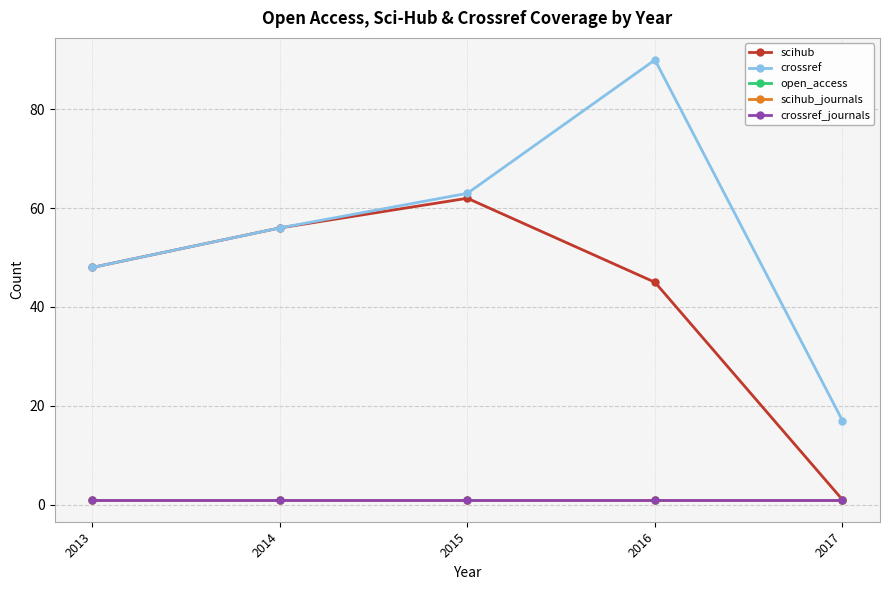

The value of scihub at 2014 is 92. True or false?

False